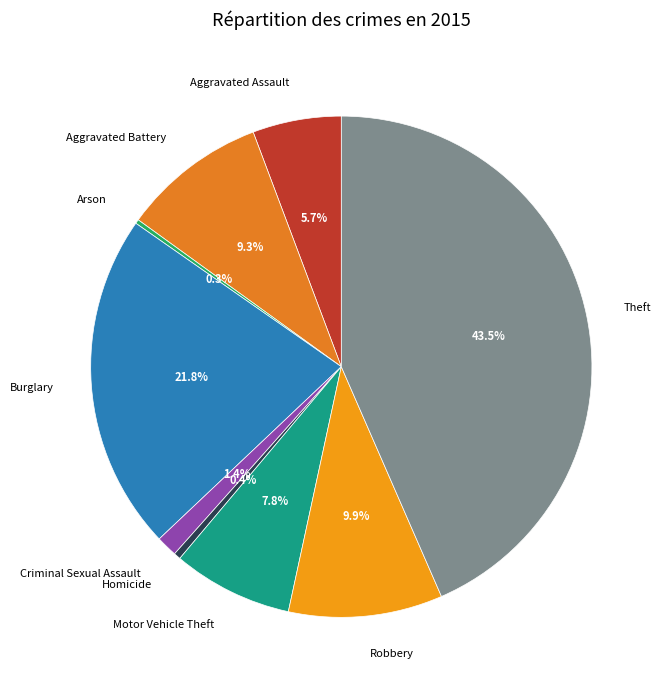

Is there a majority slice in this chart?

No